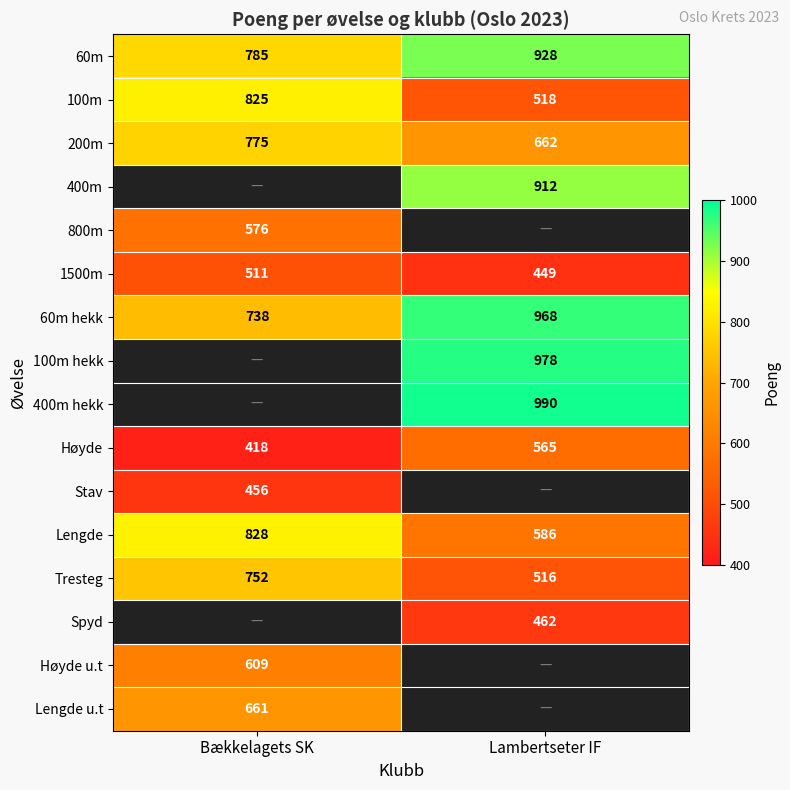

What is the difference between the highest and lowest values at Bækkelagets SK?

410.0